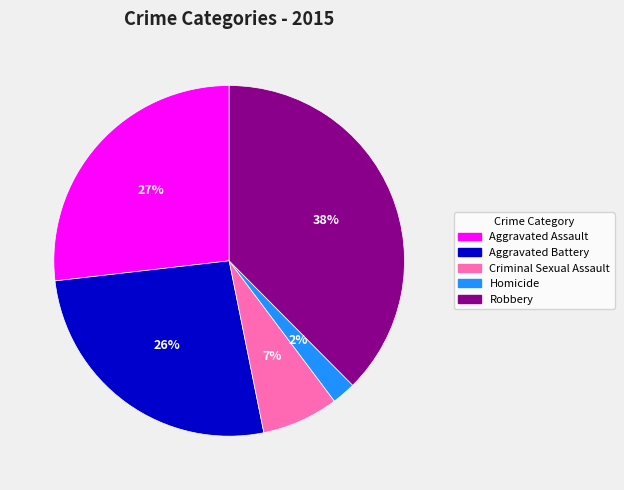

What is the smallest slice in the pie chart?

Homicide